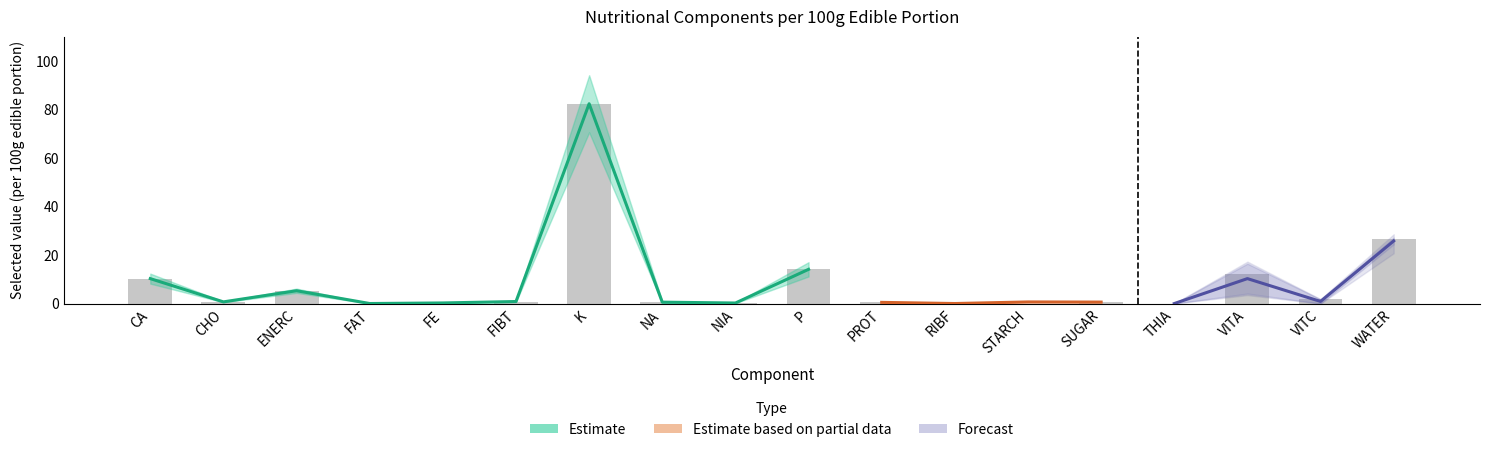

Which has a higher value, NIA or STARCH?

NIA